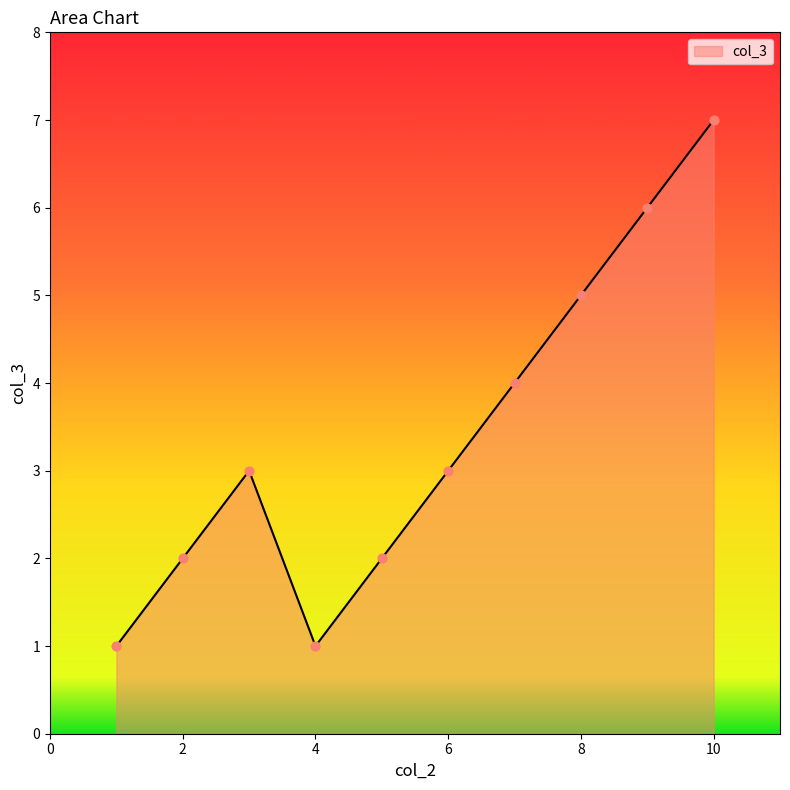

What is the difference between the maximum and minimum values?

6